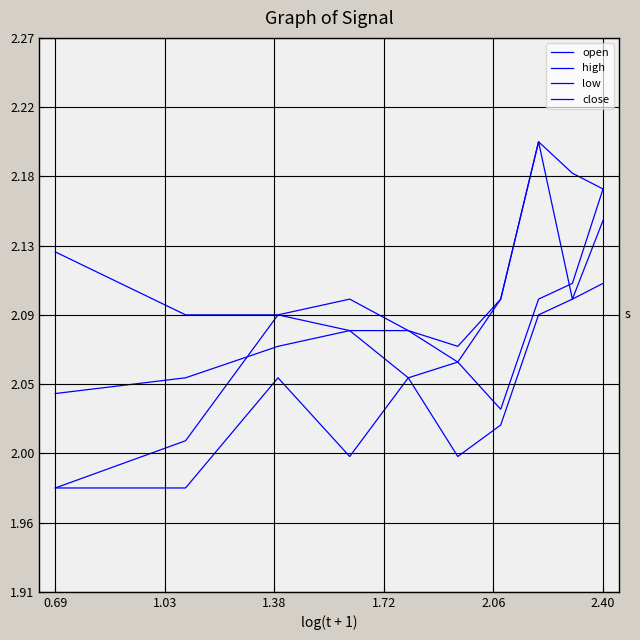

Does the chart display data point markers on the line(s)?

No